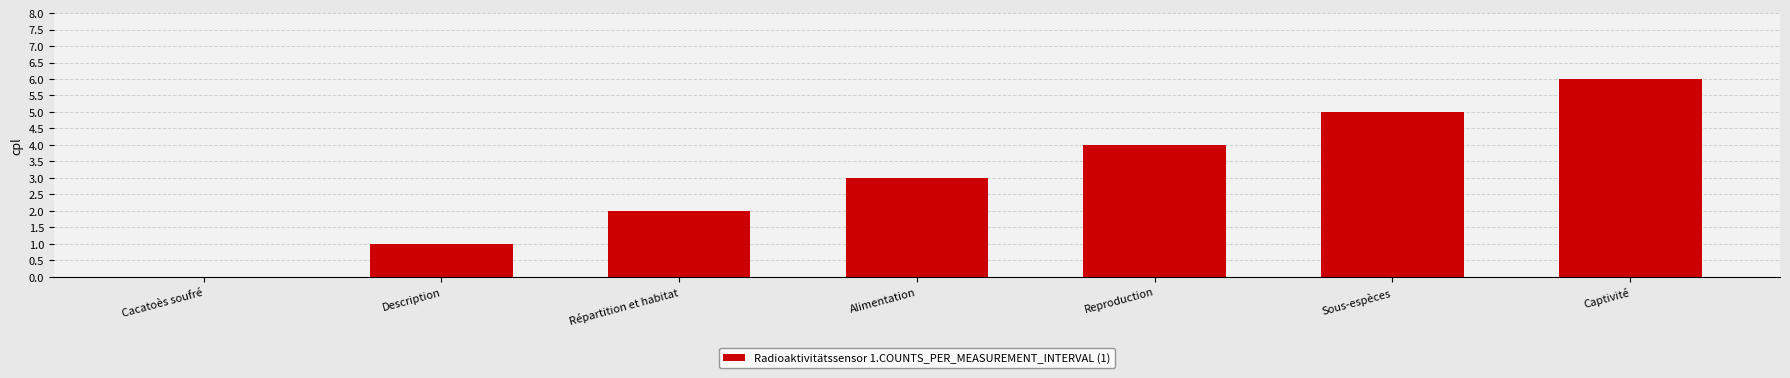

Are the bars horizontal?

No